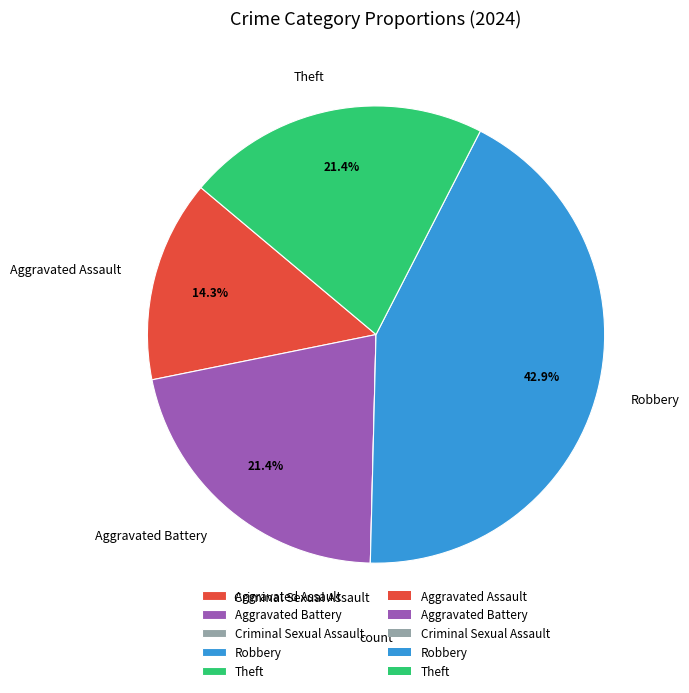

To the nearest percent, what percentage of the pie is Aggravated Assault?

14%